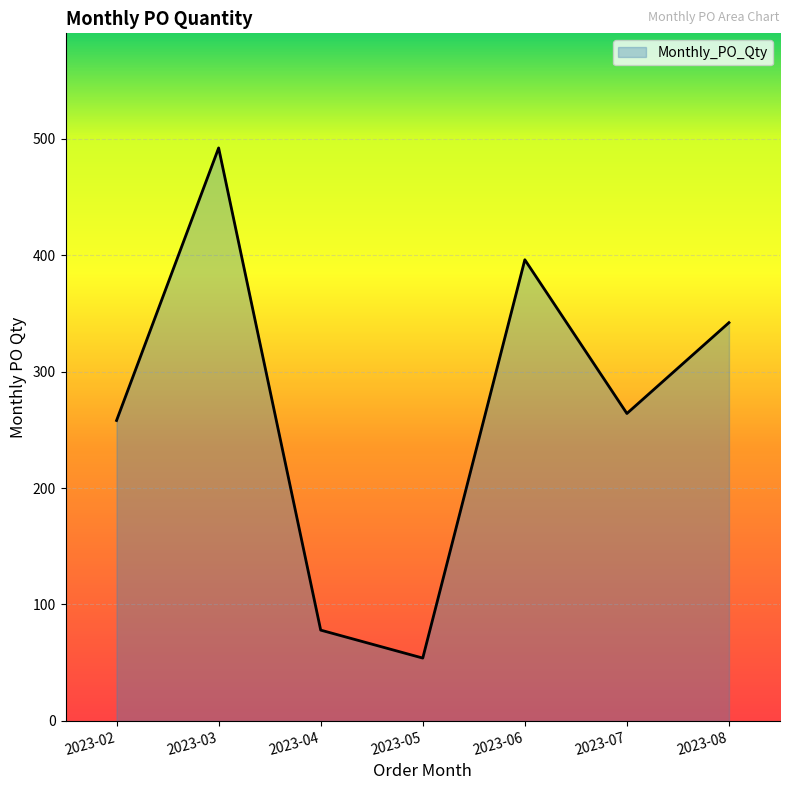

How many lines are shown in the chart?

1